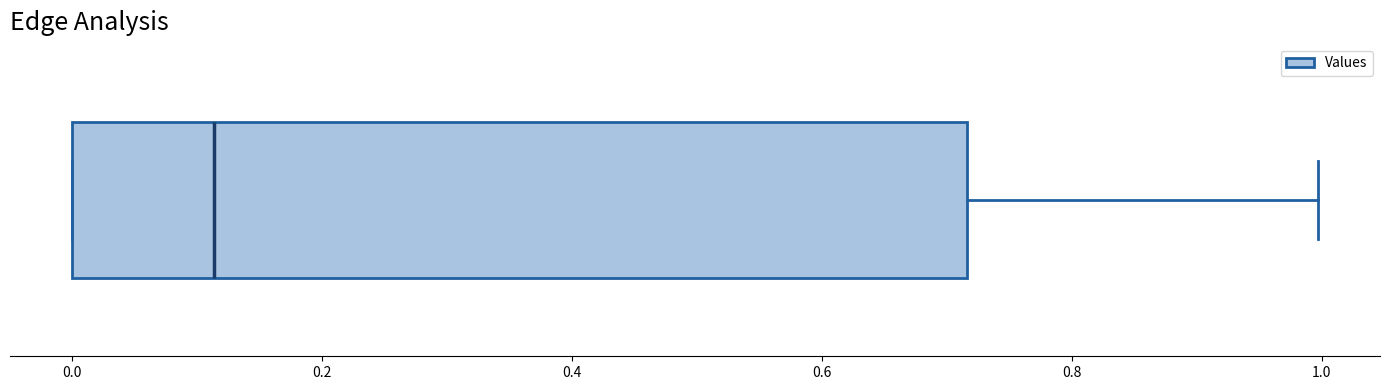

Where does the median line of the box sit on the x-axis? The values are not printed on the chart, so give them approximately, as read against the axis.

0.12